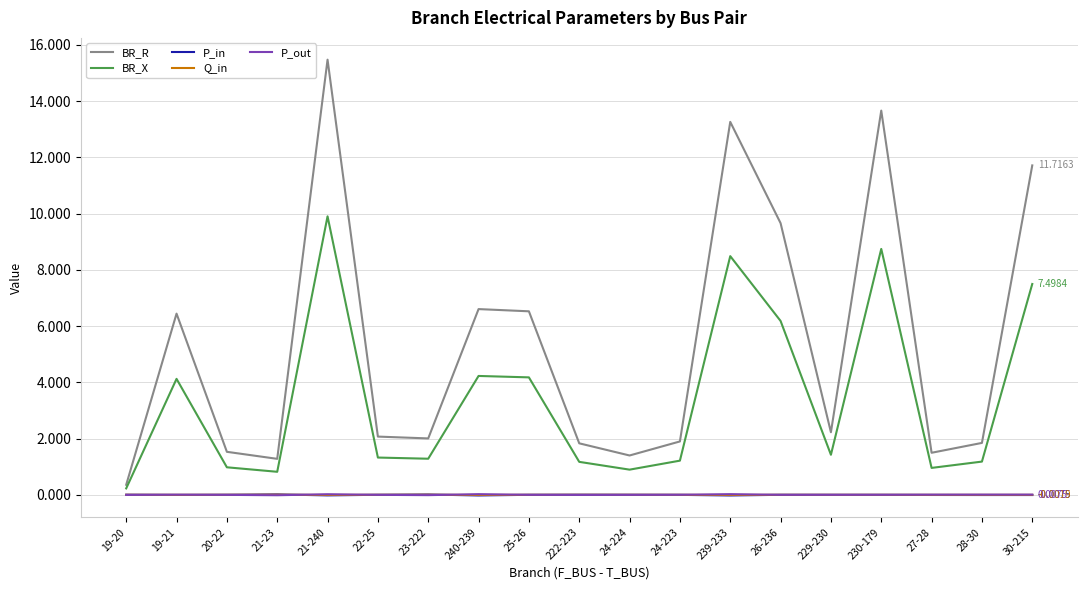

What is the difference between the maximum and second lowest values in the BR_R series?

14.2